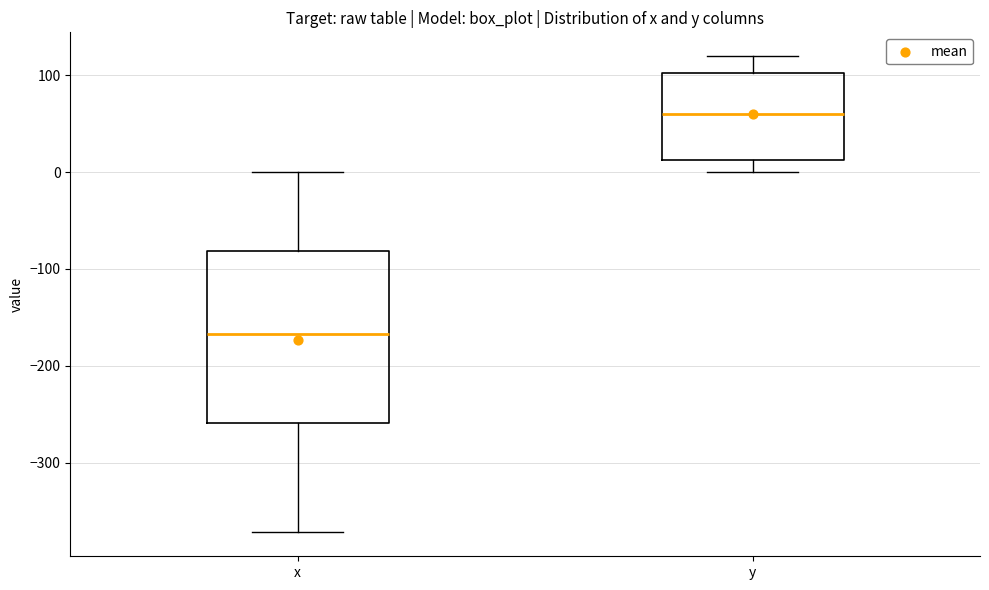

Which box has the highest median line?

y